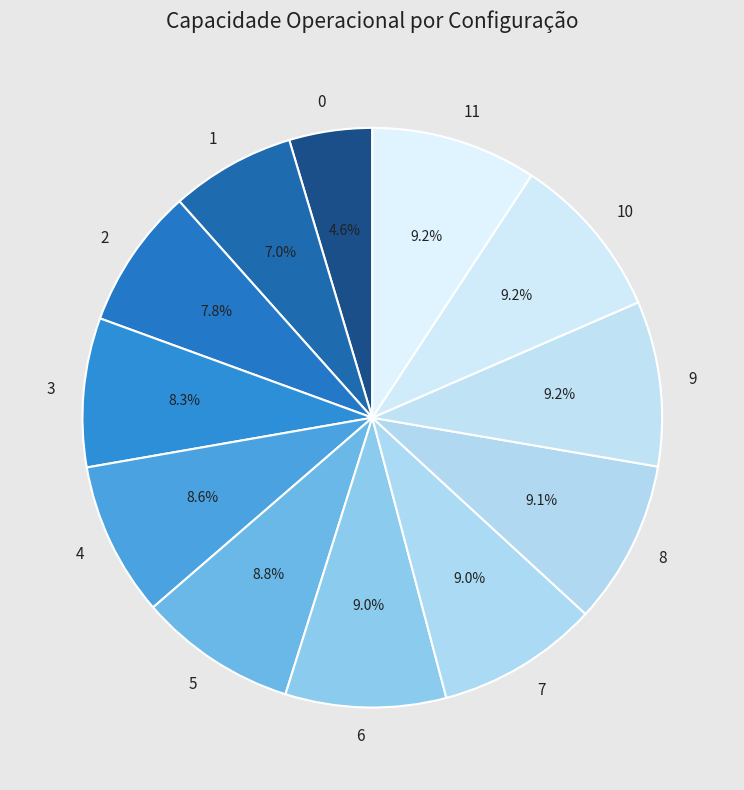

Count the number of slices in the pie.

12